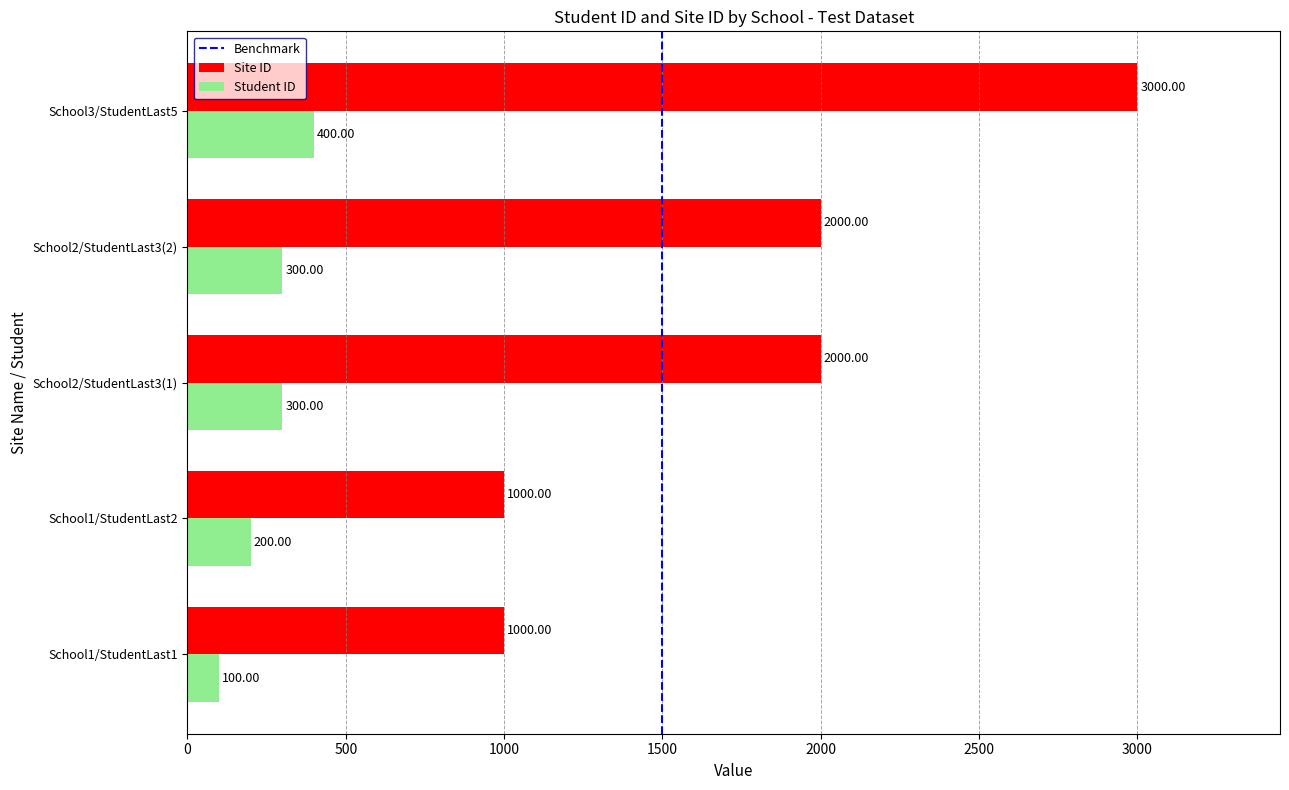

What is the greatest value displayed?

3000